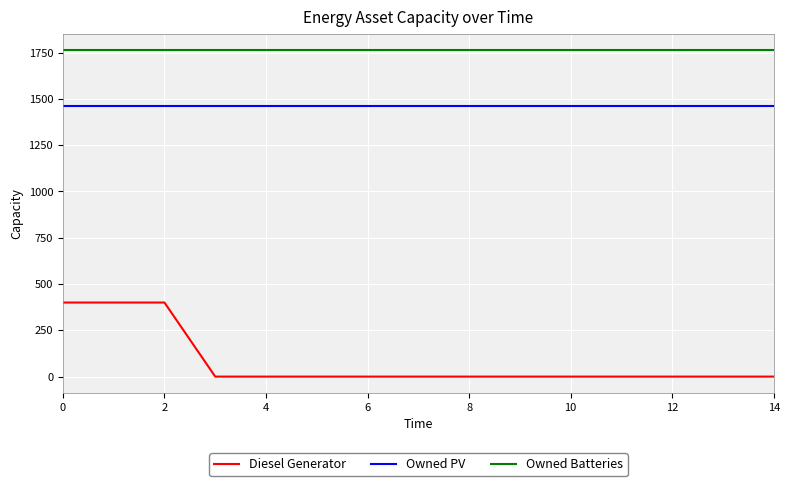

What is the sum of all Diesel Generator values?

1200